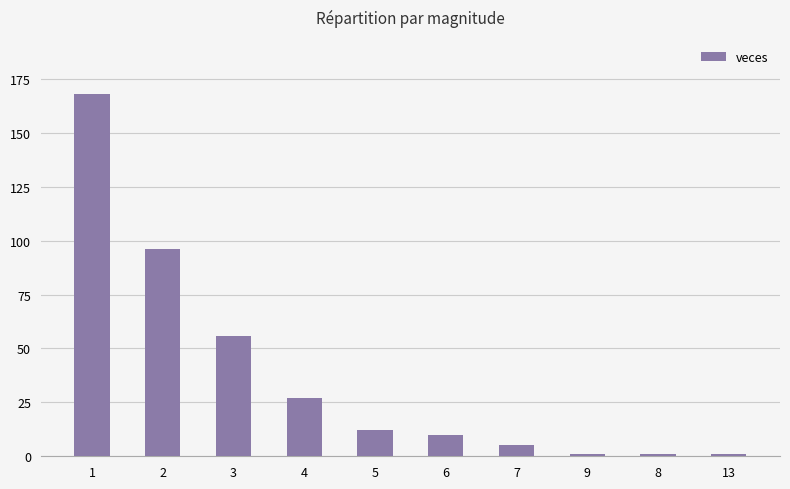

What is the change in value from 1 to 4?

-141